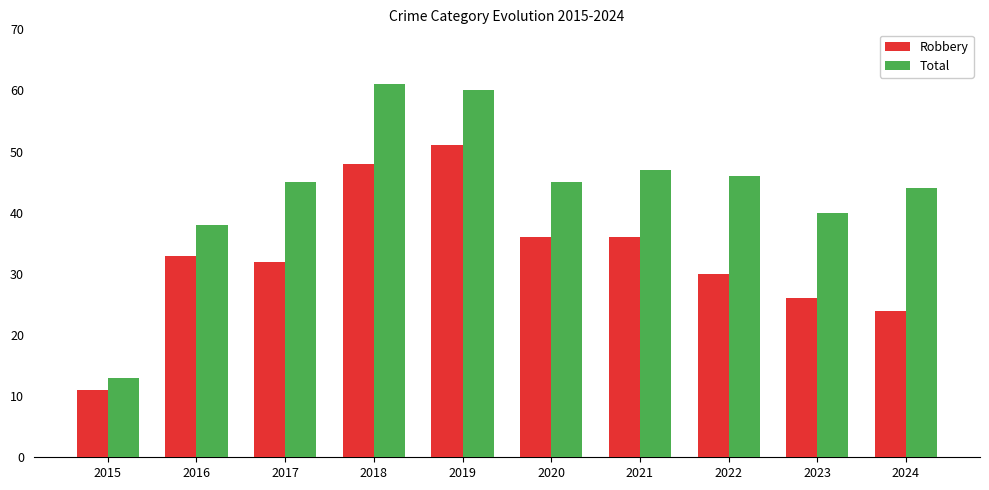

What is the minimum value for Total?

13